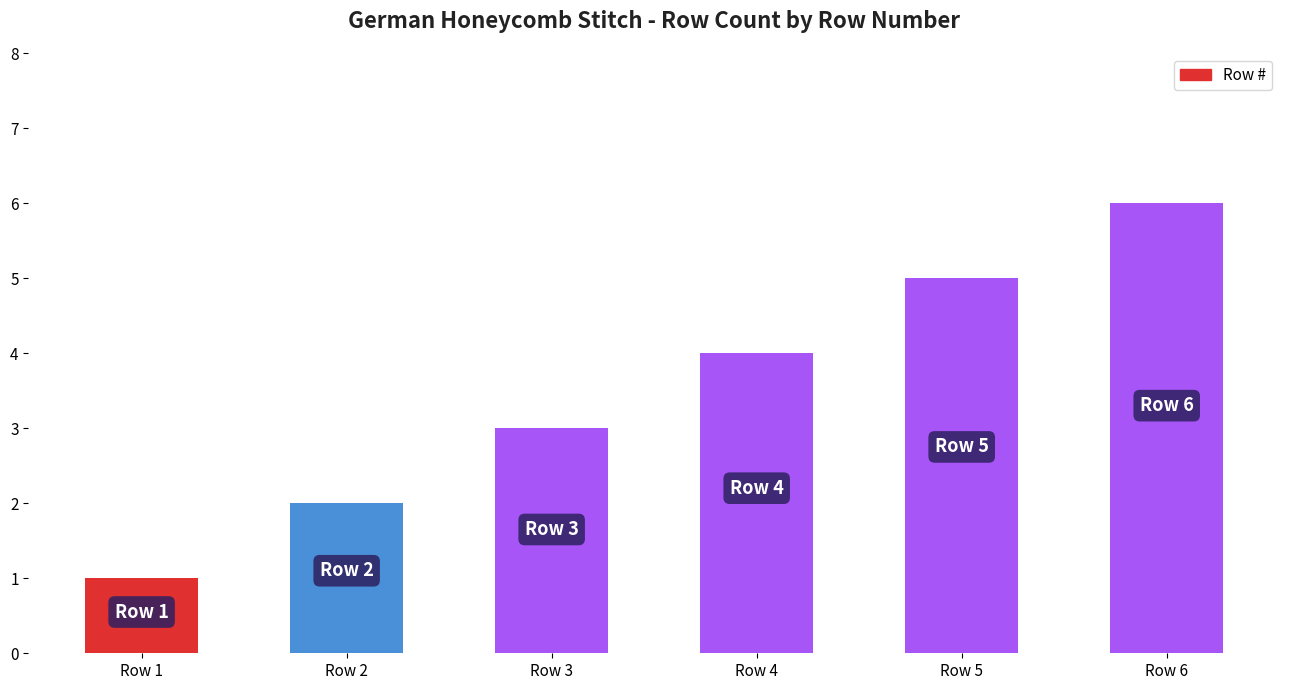

Rank the categories by value from lowest to highest.

Row 1, Row 2, Row 3, Row 4, Row 5, Row 6